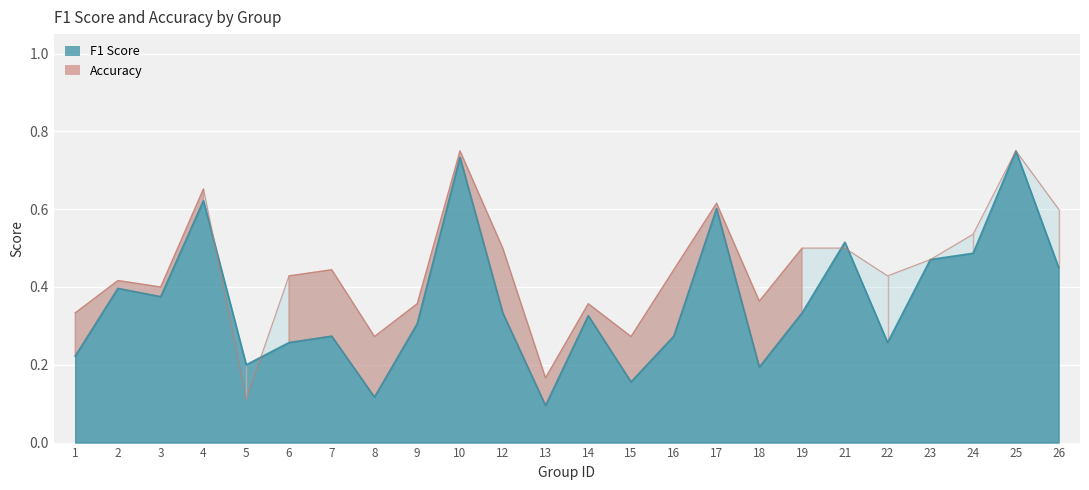

What is the difference between the f1 values at 18 and 19?

0.1